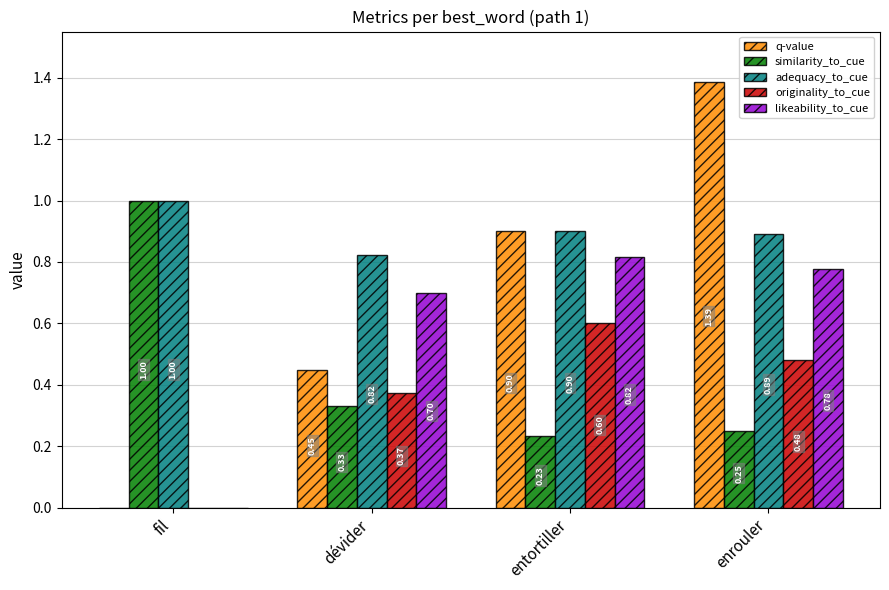

At which label is q-value closest to 0?

fil